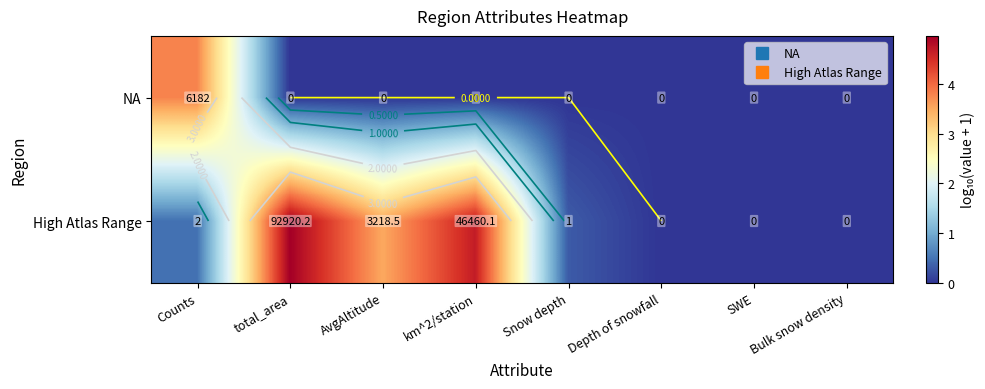

Count the number of categories in the chart.

8